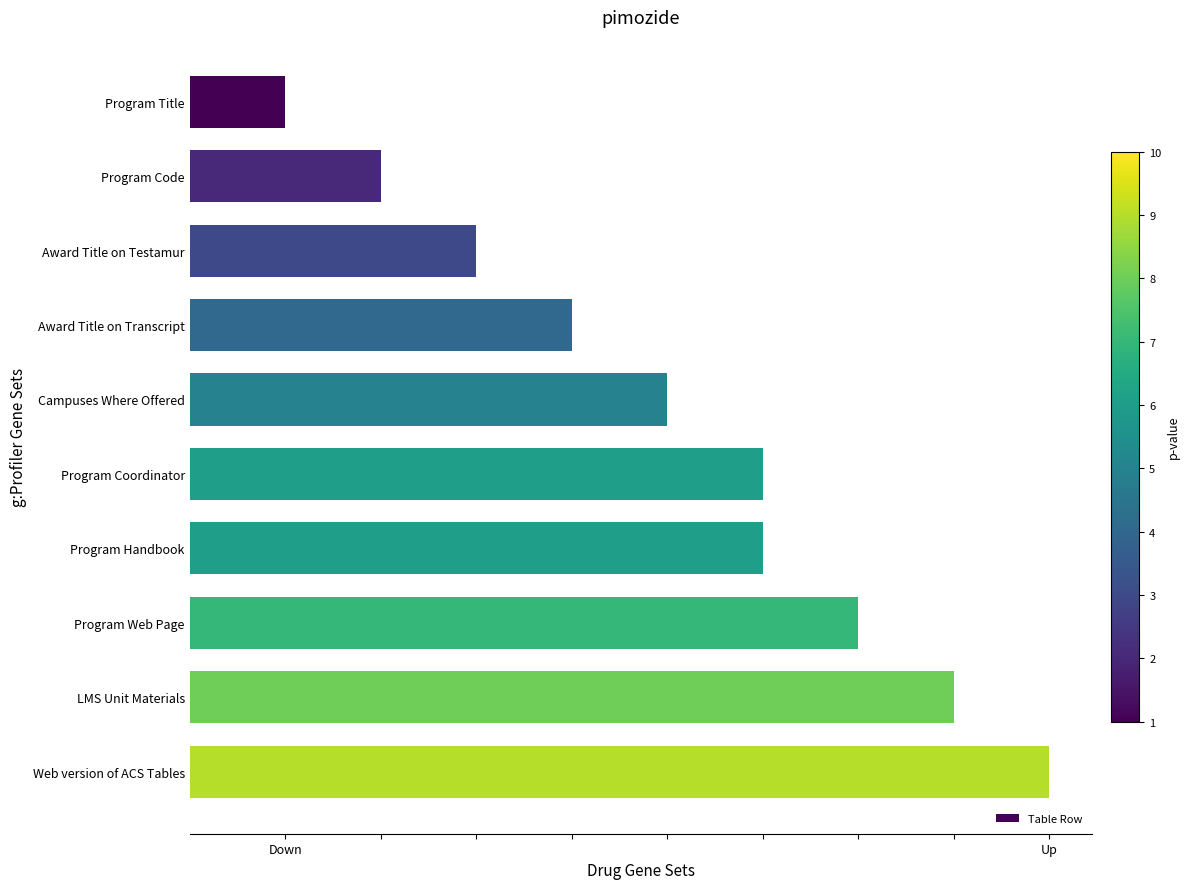

Does the chart contain any negative values?

No